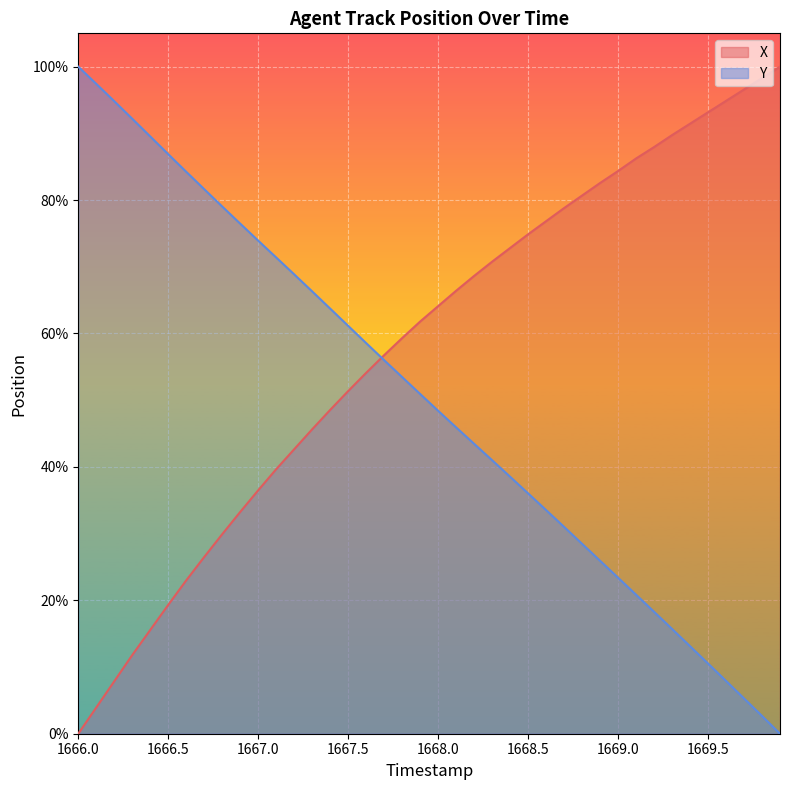

What is the spread (max minus min) of values at 1668.5?

38.8